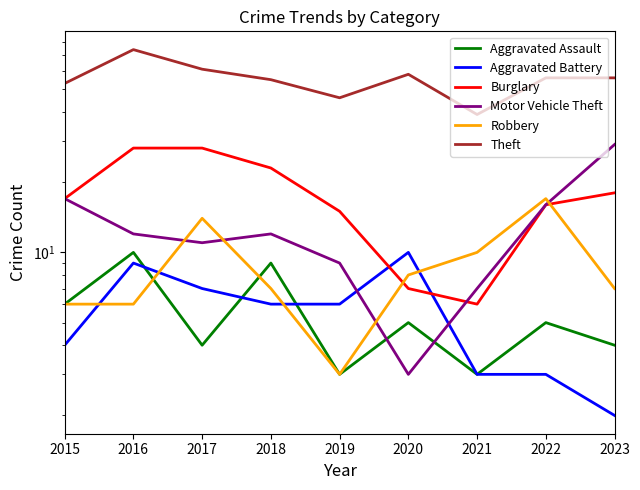

Which label corresponds to the smallest value in the chart?

2023